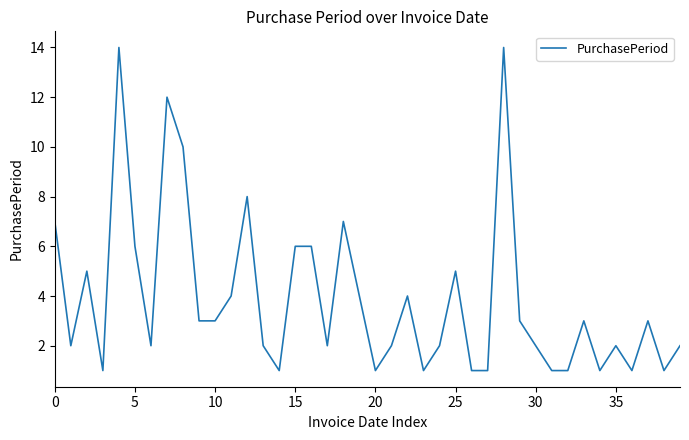

What is the maximum value shown in the chart?

14